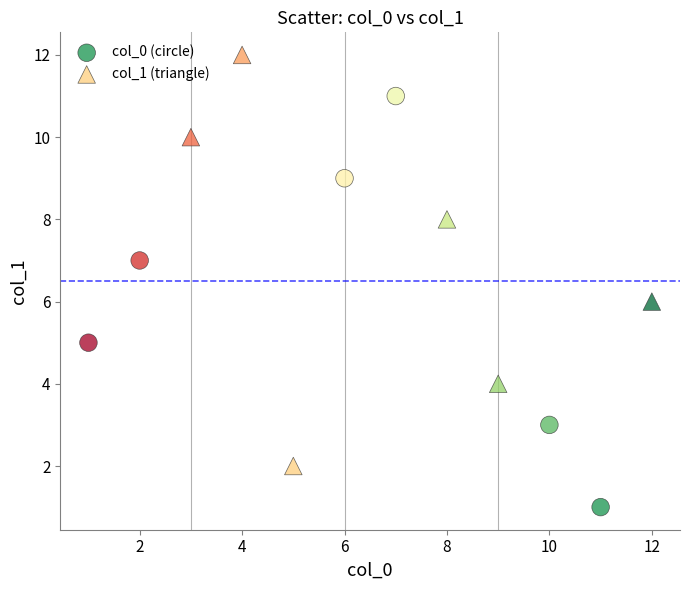

Which series reaches the minimum Y coordinate?

col_0 (circle)